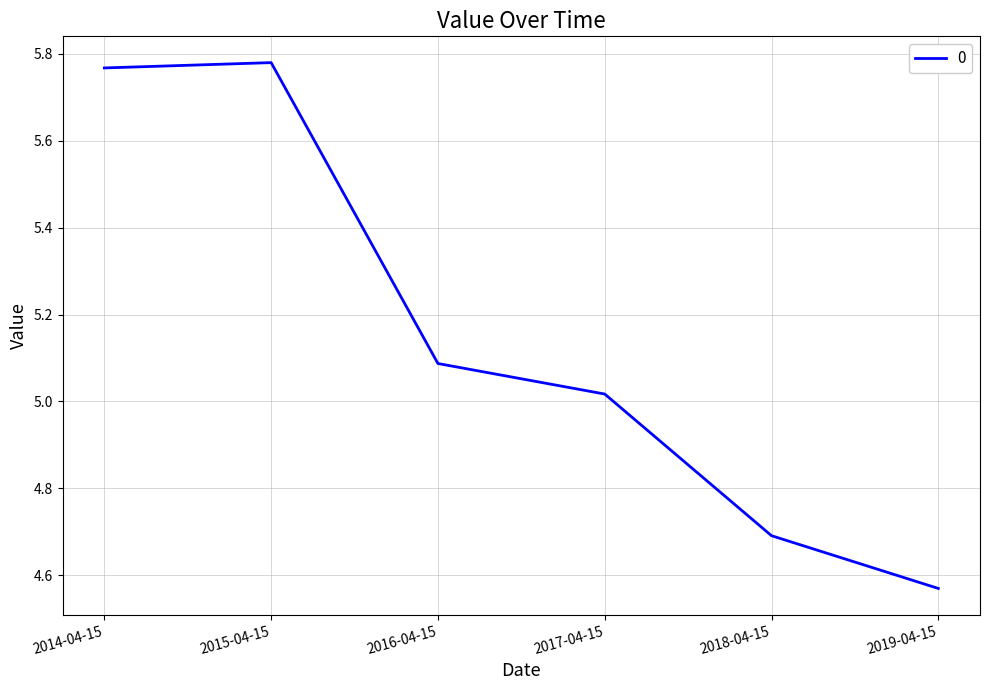

Where does the data first go above 5?

2014-04-15